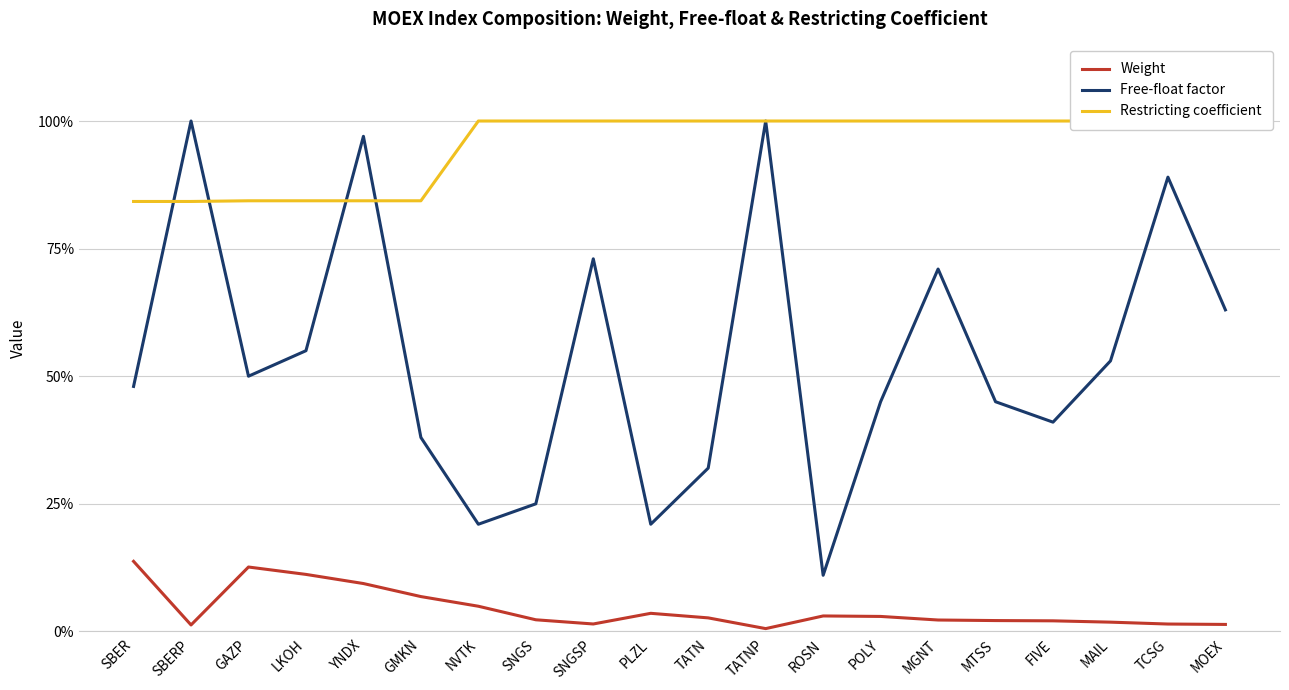

What is the label of the 1st point from the right?

MOEX